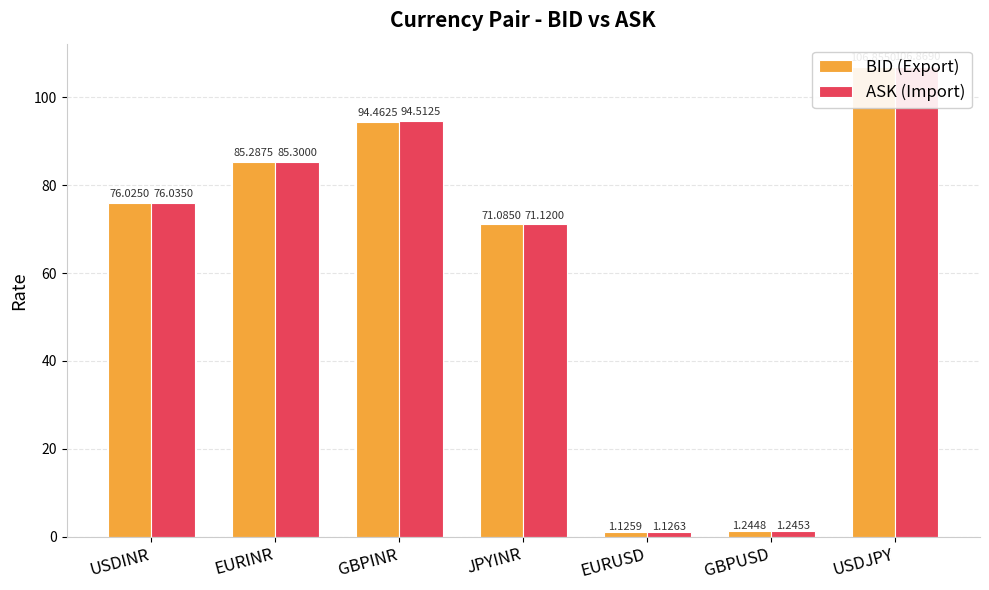

Which series changed the most between USDINR and GBPUSD?

ASK (Import)